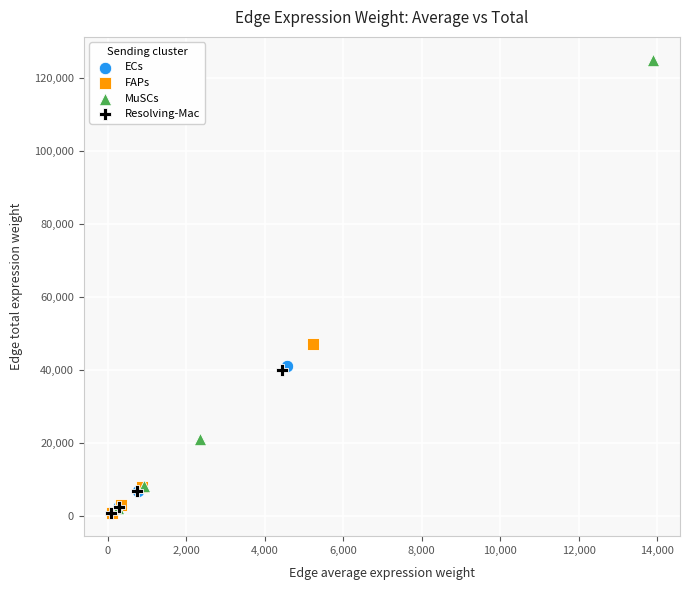

Which series has the widest spread of Y values?

MuSCs